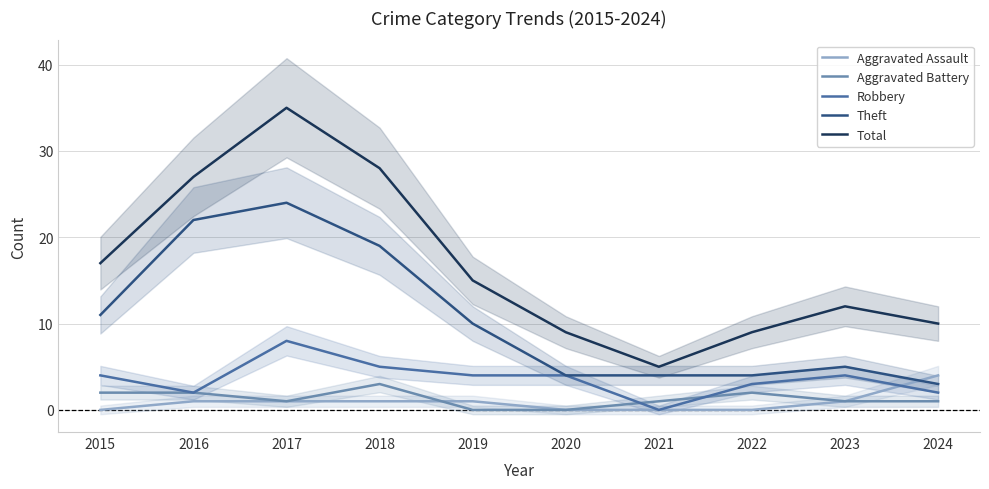

Which label corresponds to the smallest value in the chart?

2015